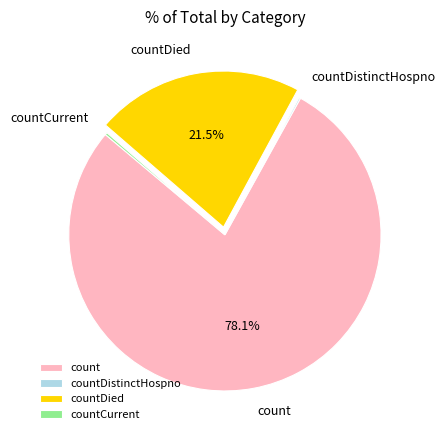

Is there a majority slice in this chart?

Yes